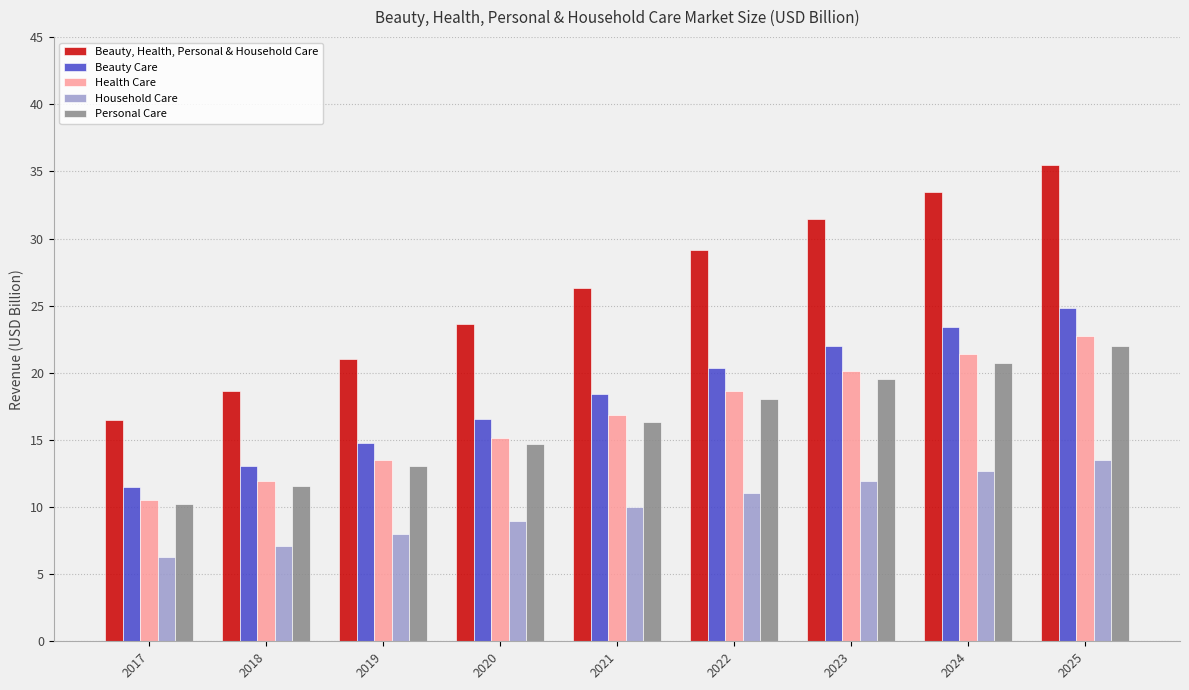

What is the average value of the Household Care series?

9.9